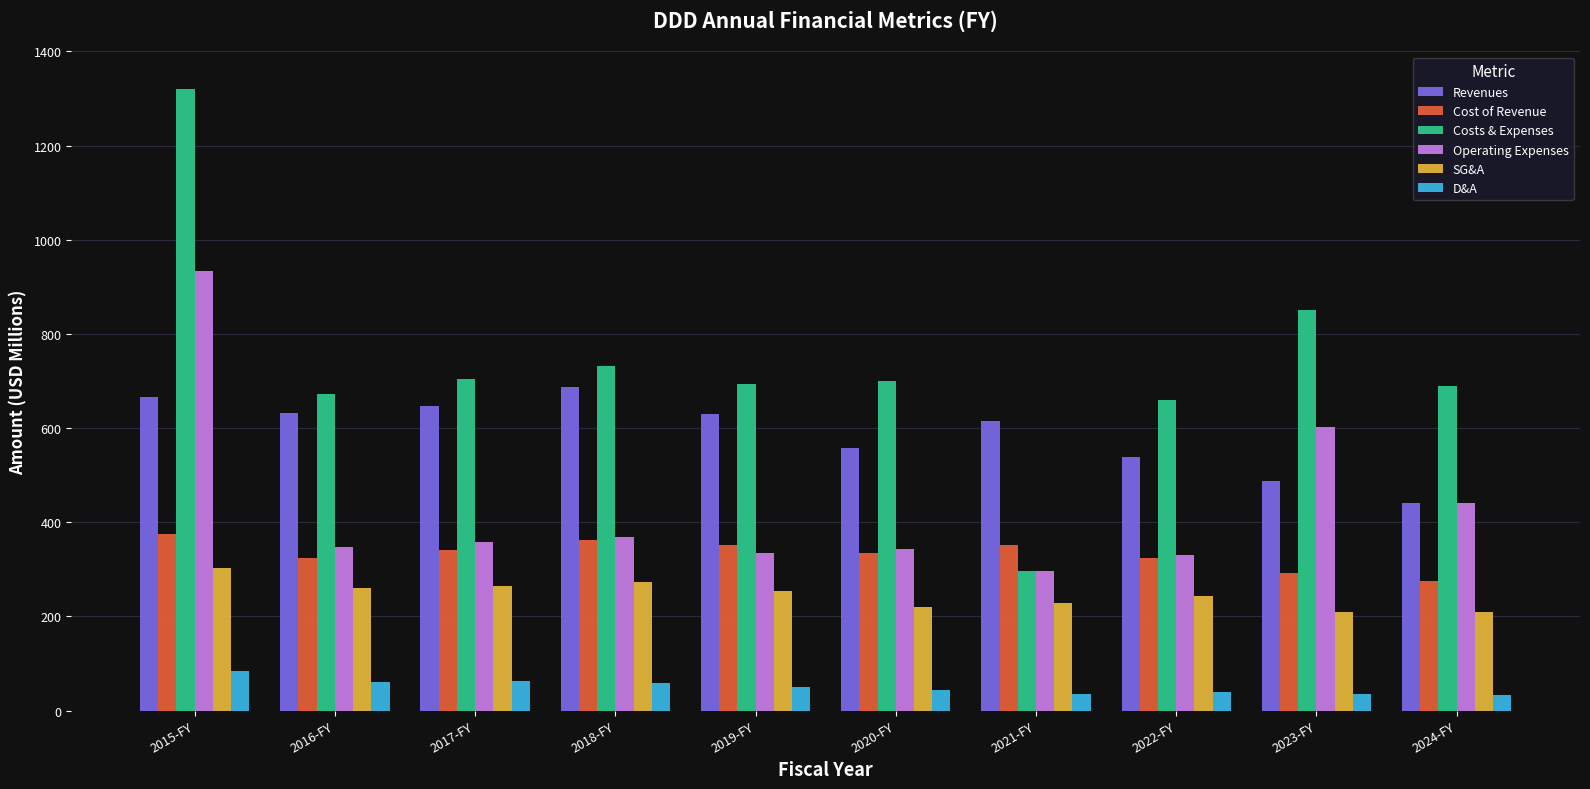

What is the maximum value shown in the chart?

1321.1